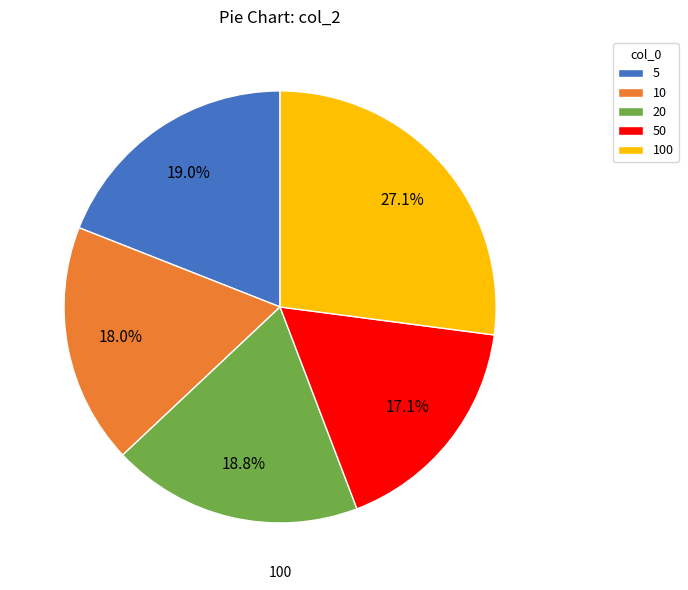

To the nearest percent, what percentage of the pie is 100?

27%